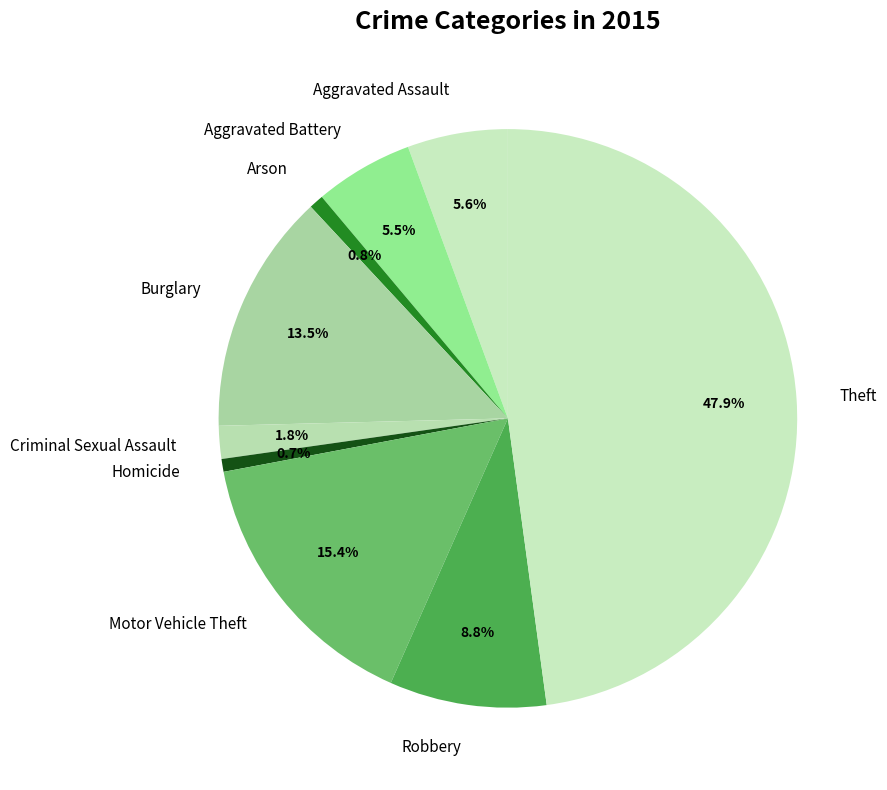

To the nearest percent, what percentage of the pie is Criminal Sexual Assault?

2%